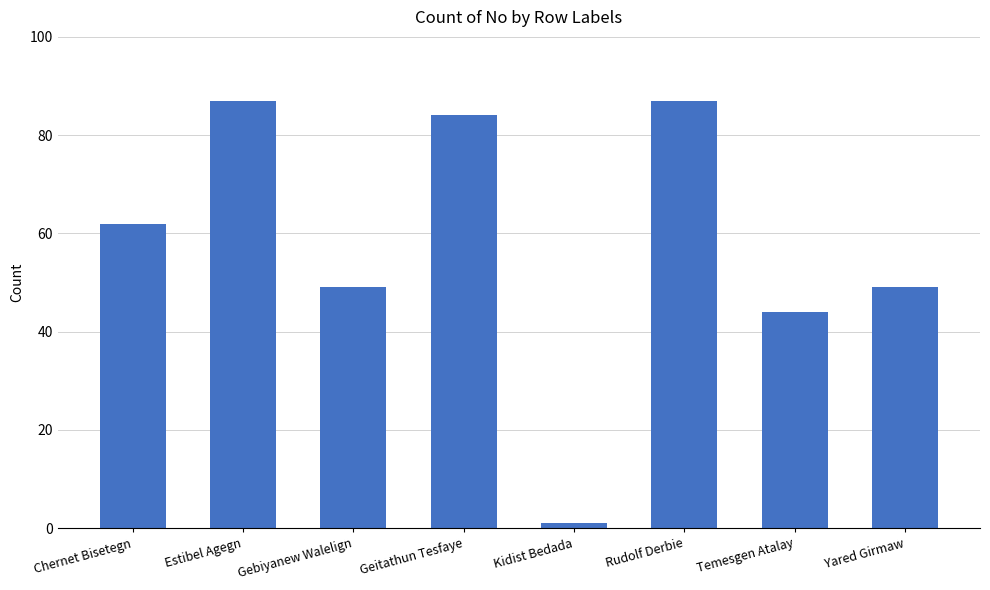

Are the bars horizontal?

No